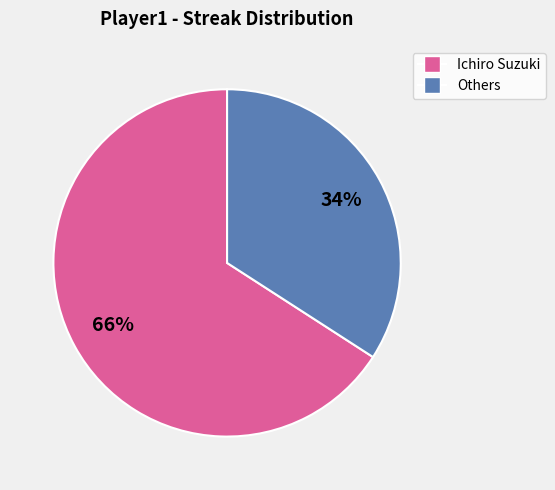

How many segments does this pie chart have?

2